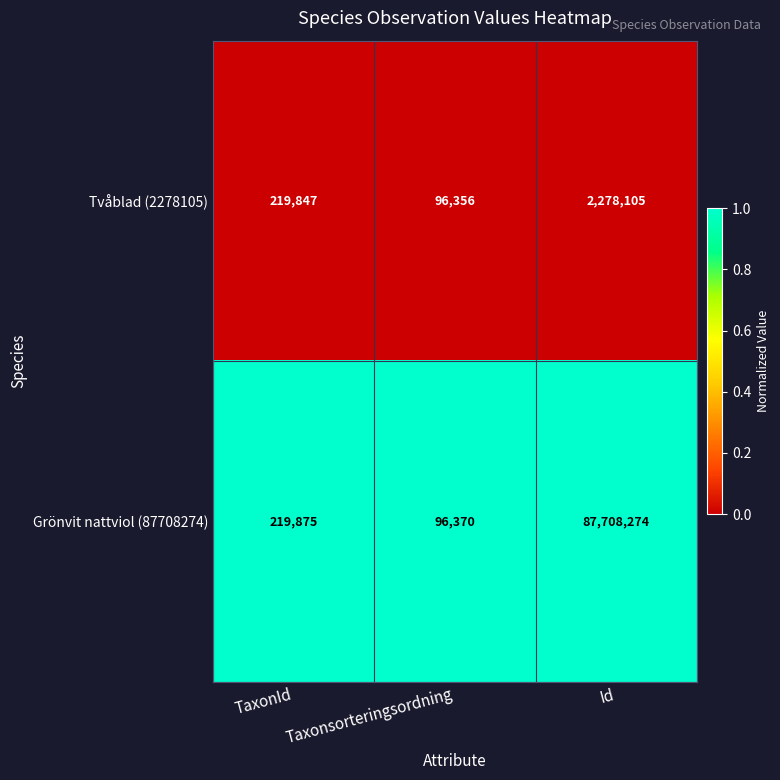

Between Taxonsorteringsordning and Id, which series saw the biggest shift?

Grönvit nattviol (87708274)